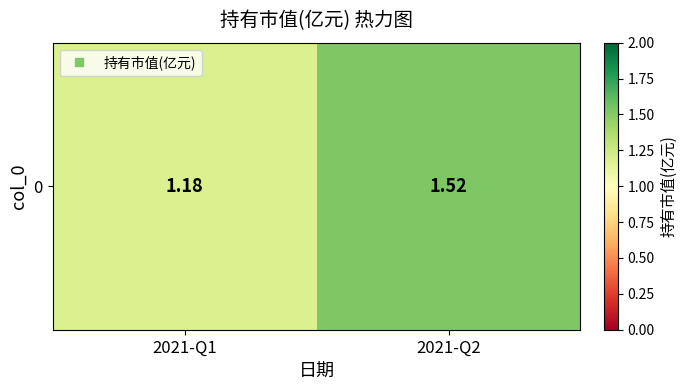

What is the sum of the values at 2021-Q2 and 2021-Q1?

2.7